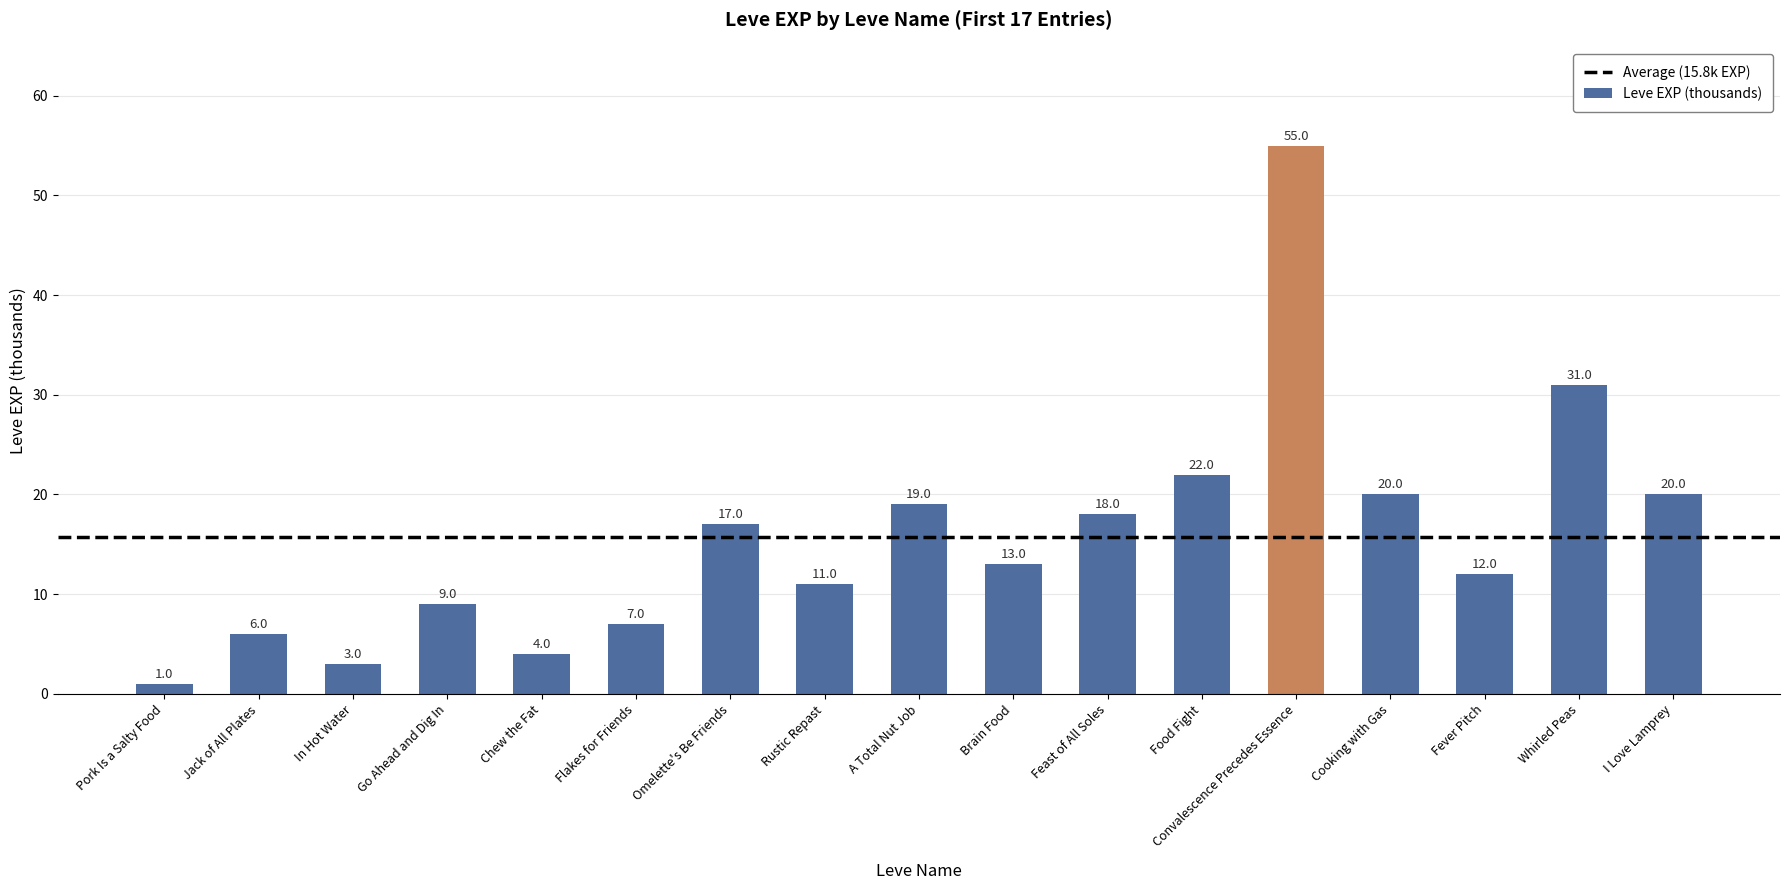

What is the difference between the maximum and minimum values?

54